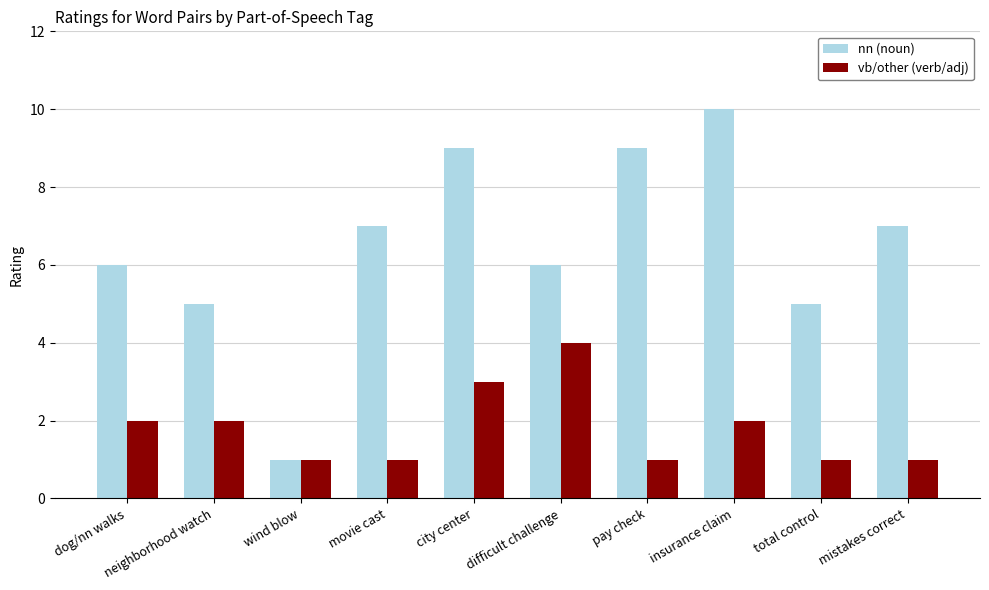

Is it true that nn (noun) equals 9 at pay check?

True